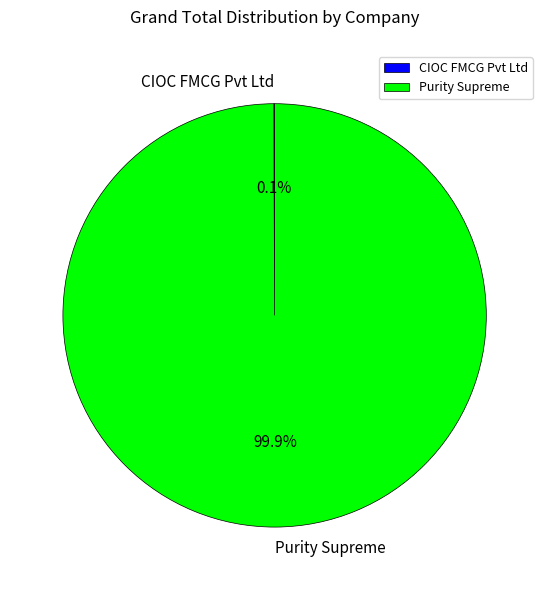

Is there any slice that represents more than half of the pie?

Yes